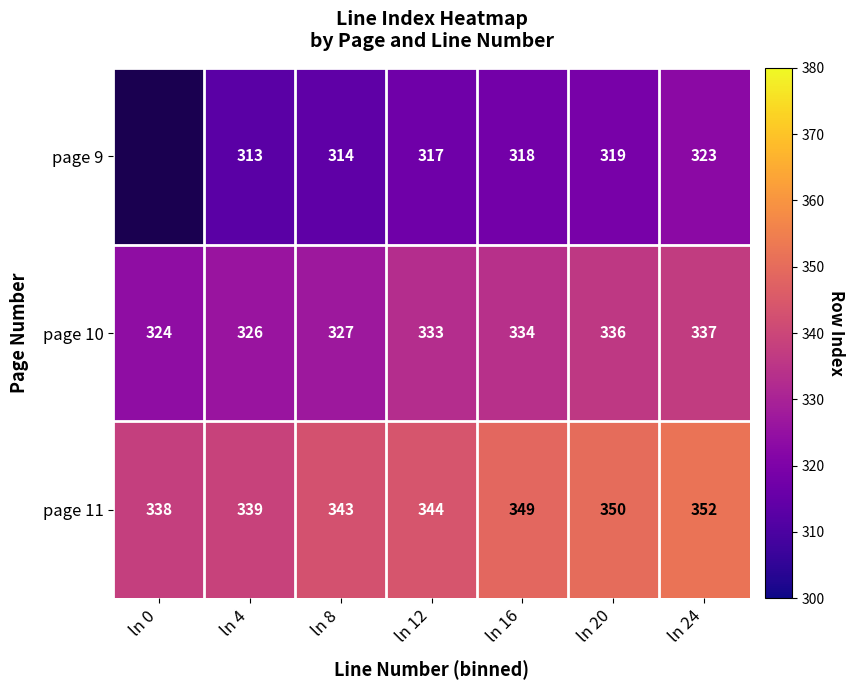

Rank the series at ln 24 from highest to lowest value.

page 11, page 10, page 9